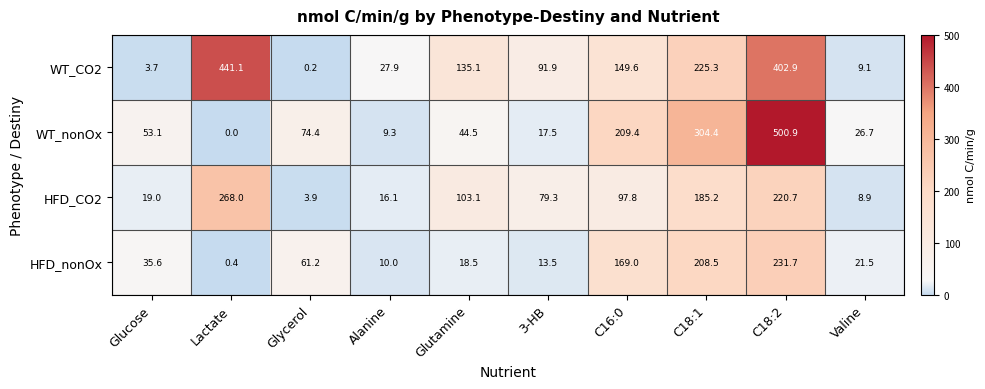

The HFD_nonOx series shows 140.5 at C18:1. True or false?

False